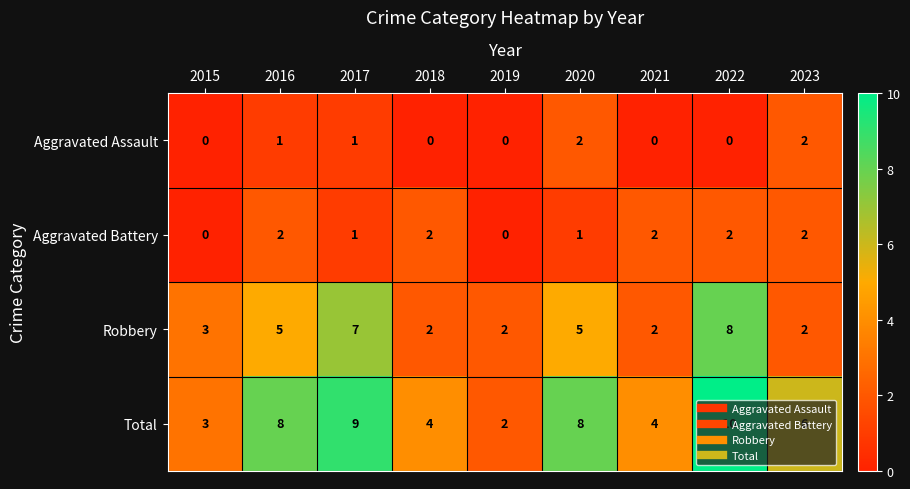

Which series has the largest total across all categories?

Total